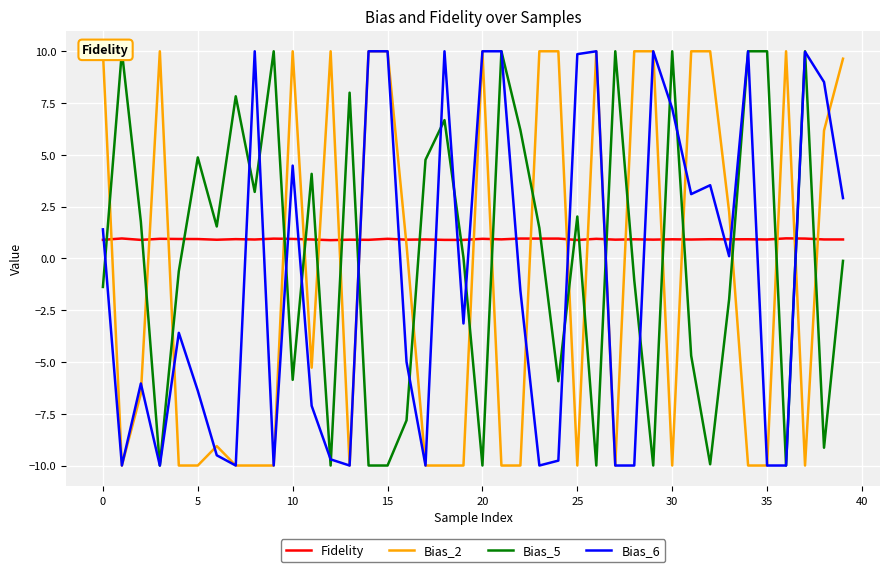

List the series in order of their peak value, highest first.

Bias_2, Bias_5, Bias_6, Fidelity